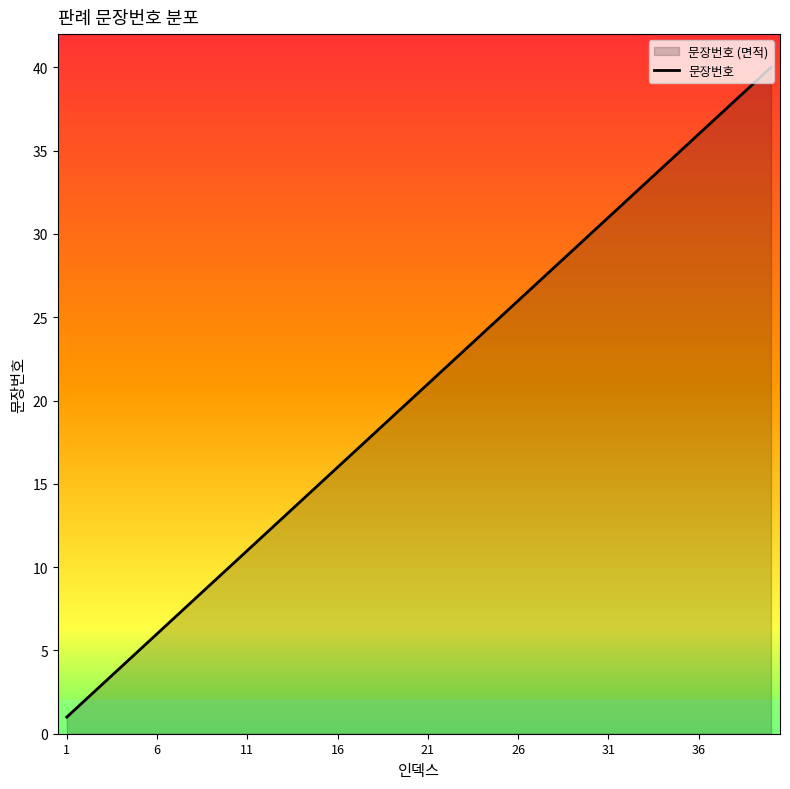

True or false: the data shows 1 at 1.

True